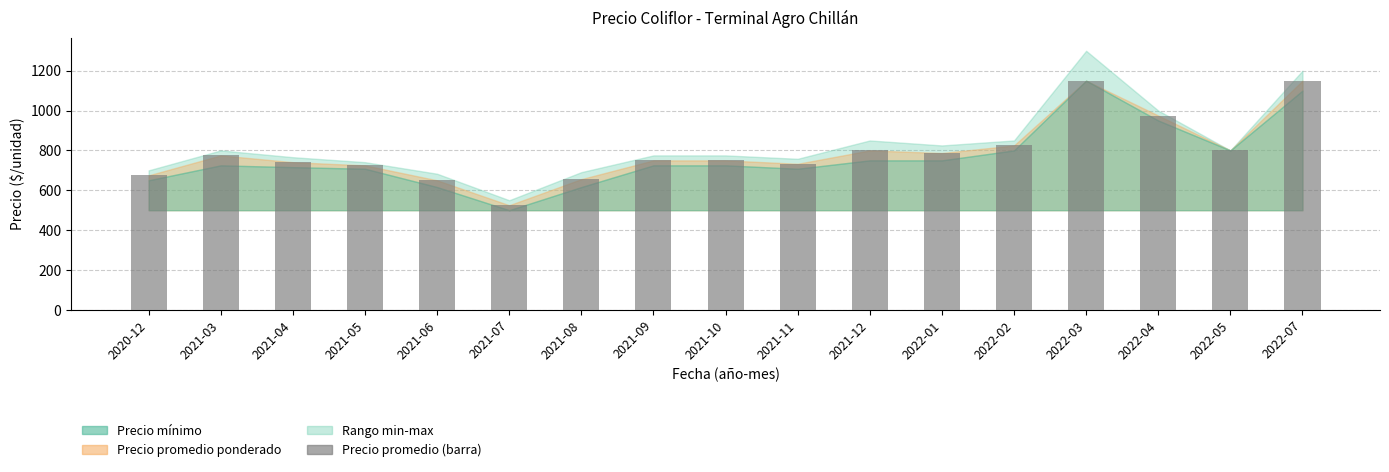

Approximately how many times larger is the value at 2022-03 compared to 2021-09?

1.5